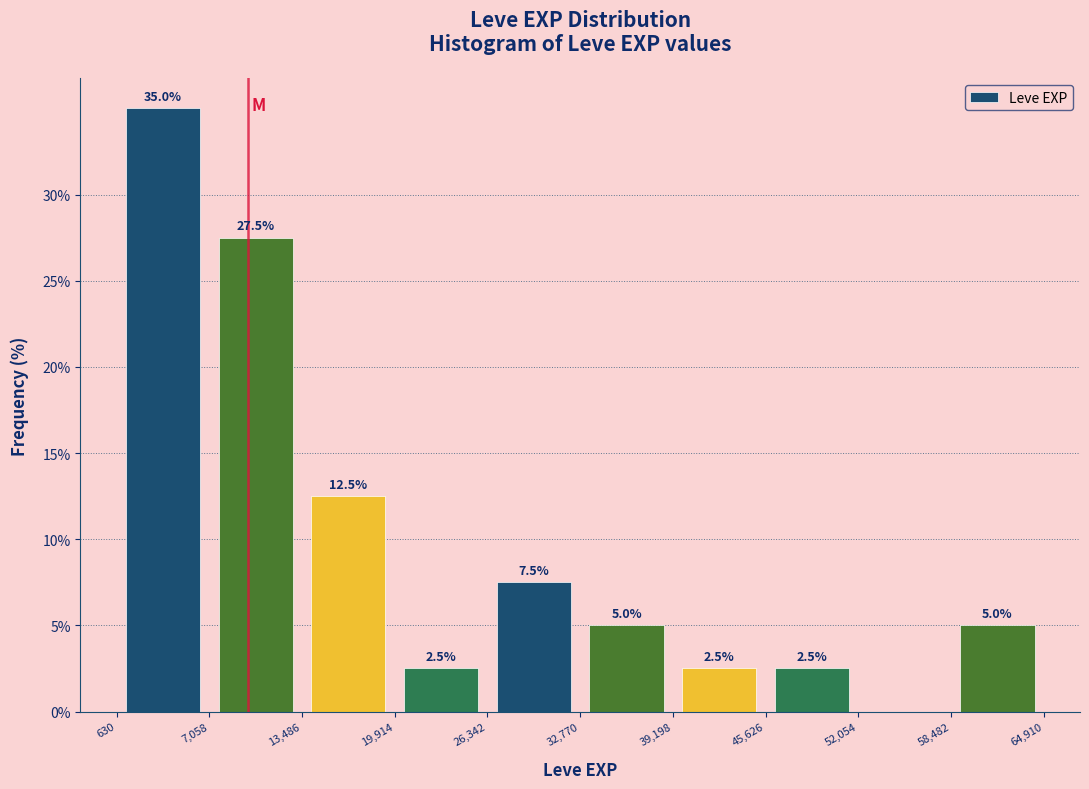

Which range on the x-axis has the tallest bar?

630 to 7,058